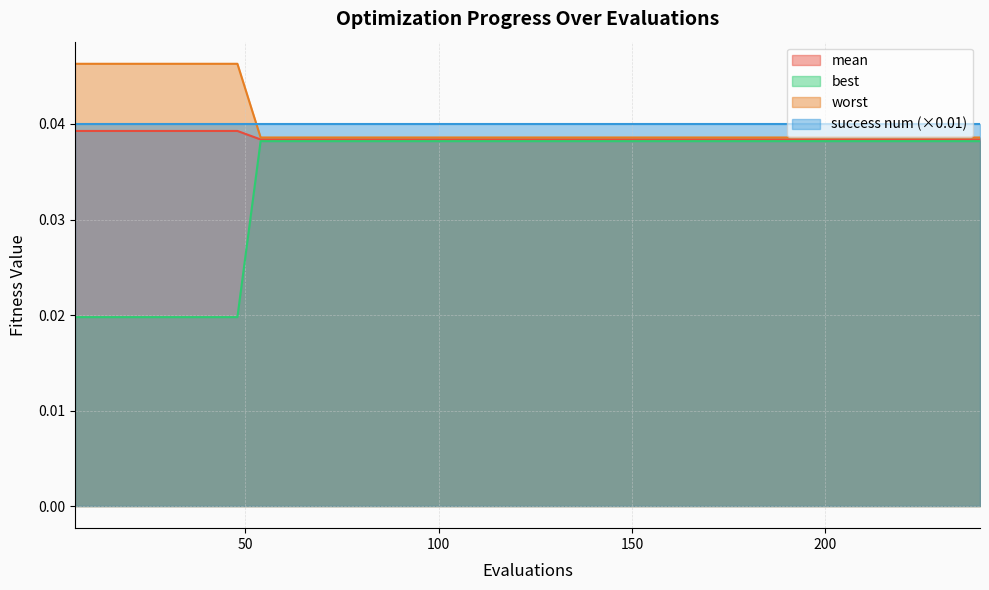

Which series has the widest spread of values?

best